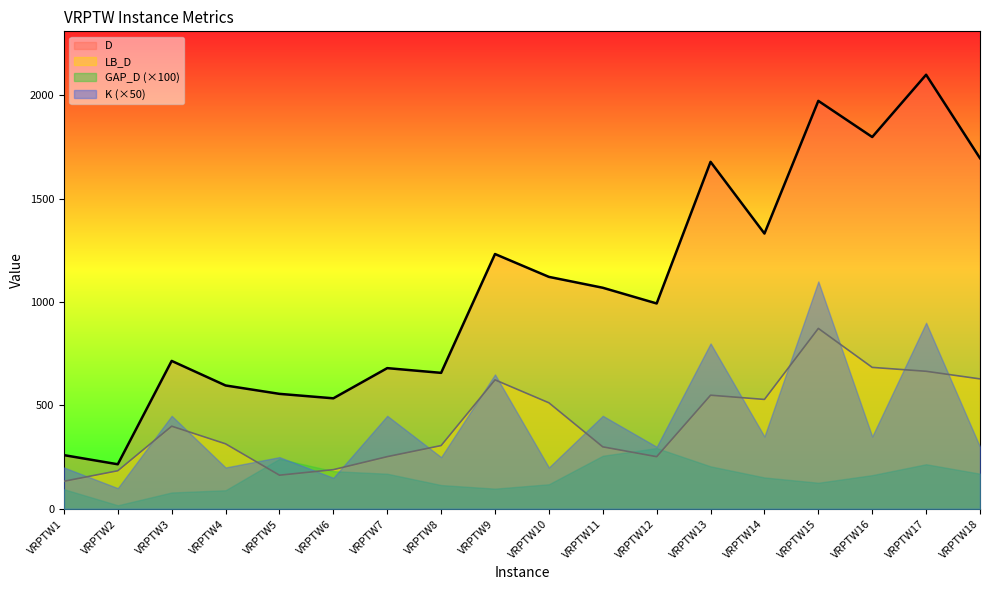

True or false: LB_D has more than 2 interior local peaks.

True